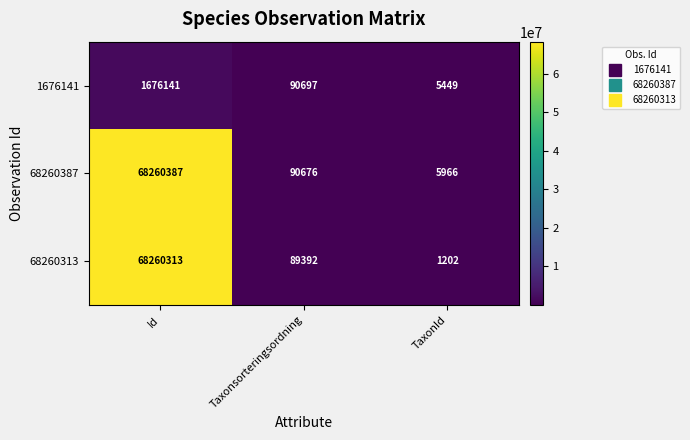

What is the difference between the maximum and minimum values in the 68260313 series?

68259111